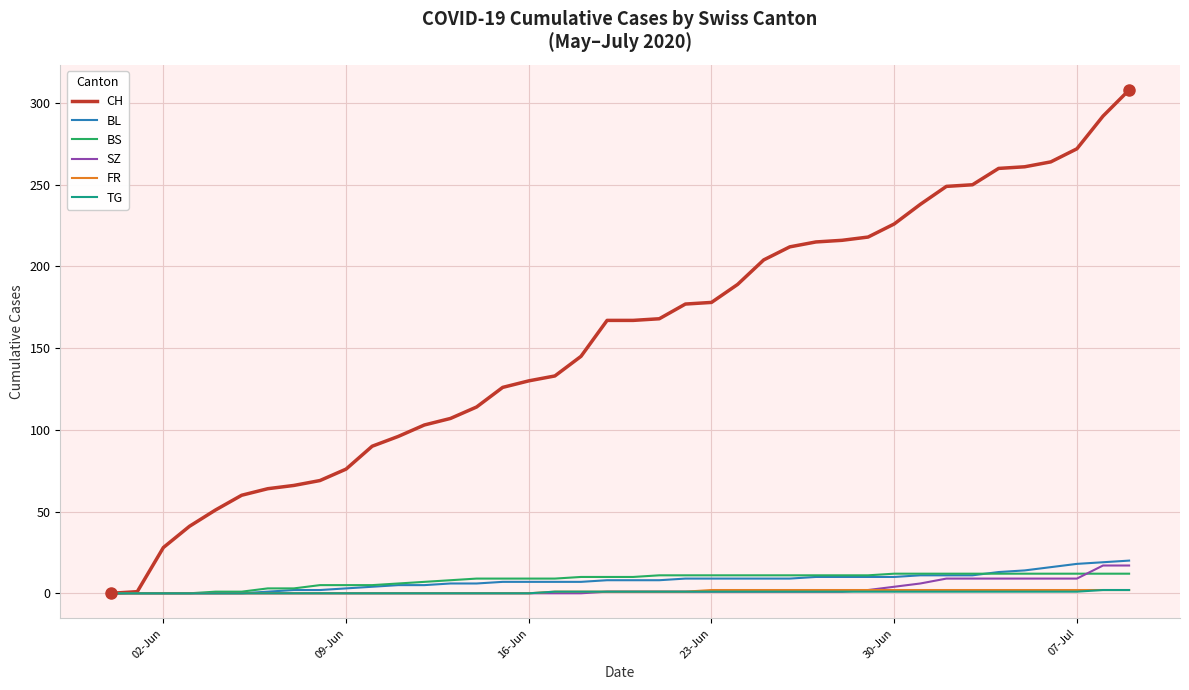

Which series has the largest total across all categories?

CH